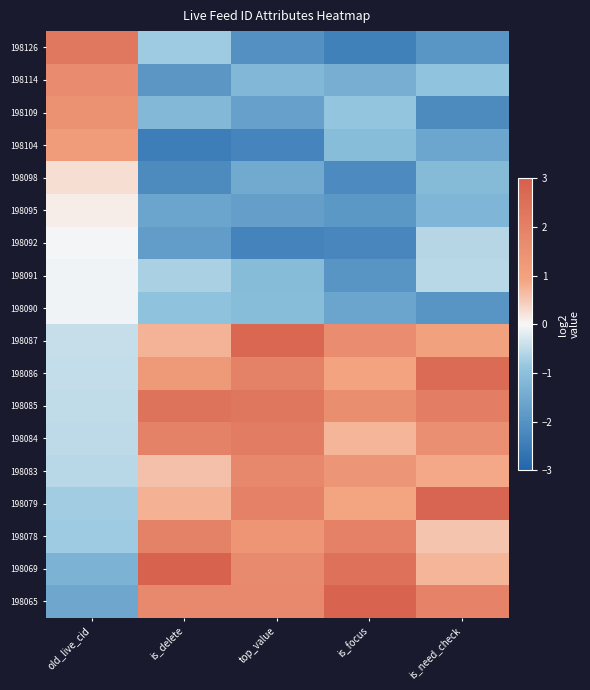

Reading right to left, what are all the values shown in this chart?

198126: is_need_check=-1.9	is_focus=-2.4	top_value=-2.0	is_delete=-0.8	old_live_cid=2.3
198114: is_need_check=-0.9	is_focus=-1.4	top_value=-1.2	is_delete=-1.9	old_live_cid=1.7
198109: is_need_check=-2.2	is_focus=-0.9	top_value=-1.7	is_delete=-1.2	old_live_cid=1.5
198104: is_need_check=-1.6	is_focus=-1.1	top_value=-2.3	is_delete=-2.5	old_live_cid=1.2
198098: is_need_check=-1.1	is_focus=-2.2	top_value=-1.5	is_delete=-2.2	old_live_cid=0.3
198095: is_need_check=-1.2	is_focus=-1.9	top_value=-1.7	is_delete=-1.6	old_live_cid=0.1
198092: is_need_check=-0.6	is_focus=-2.3	top_value=-2.3	is_delete=-1.8	old_live_cid=-0.0
198091: is_need_check=-0.6	is_focus=-2.0	top_value=-1.1	is_delete=-0.7	old_live_cid=-0.0
198090: is_need_check=-2.0	is_focus=-1.6	top_value=-1.1	is_delete=-0.9	old_live_cid=-0.1
198087: is_need_check=1.0	is_focus=1.6	top_value=2.8	is_delete=0.7	old_live_cid=-0.4
198086: is_need_check=2.6	is_focus=0.9	top_value=1.9	is_delete=1.3	old_live_cid=-0.5
198085: is_need_check=2.1	is_focus=1.6	top_value=2.3	is_delete=2.4	old_live_cid=-0.5
198084: is_need_check=1.5	is_focus=0.7	top_value=2.1	is_delete=2.0	old_live_cid=-0.5
198083: is_need_check=0.9	is_focus=1.3	top_value=1.7	is_delete=0.6	old_live_cid=-0.5
198079: is_need_check=2.8	is_focus=0.9	top_value=2.0	is_delete=0.8	old_live_cid=-0.8
198078: is_need_check=0.6	is_focus=2.0	top_value=1.4	is_delete=2.0	old_live_cid=-0.8
198069: is_need_check=0.7	is_focus=2.5	top_value=1.7	is_delete=2.9	old_live_cid=-1.3
198065: is_need_check=1.9	is_focus=2.8	top_value=1.7	is_delete=1.7	old_live_cid=-1.6